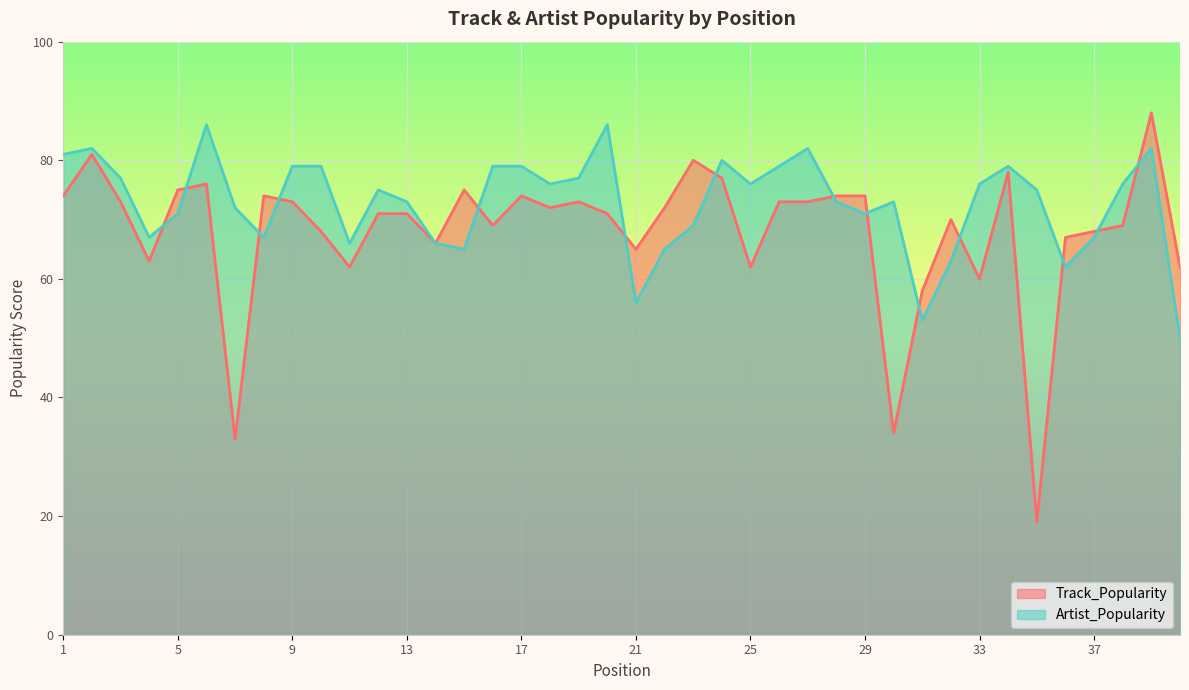

Which series ends up on top after the final intersection of Artist_Popularity and Track_Popularity?

Track_Popularity